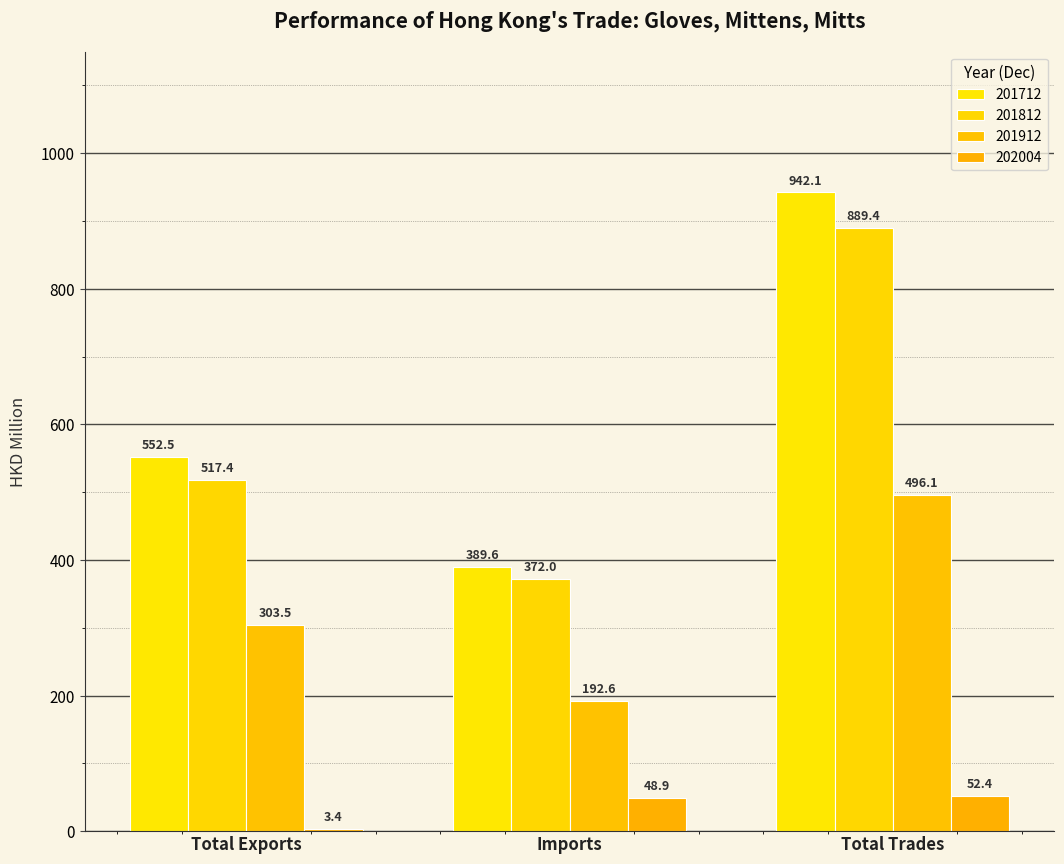

Rank the series by their maximum value, from lowest to highest.

202004, 201912, 201812, 201712